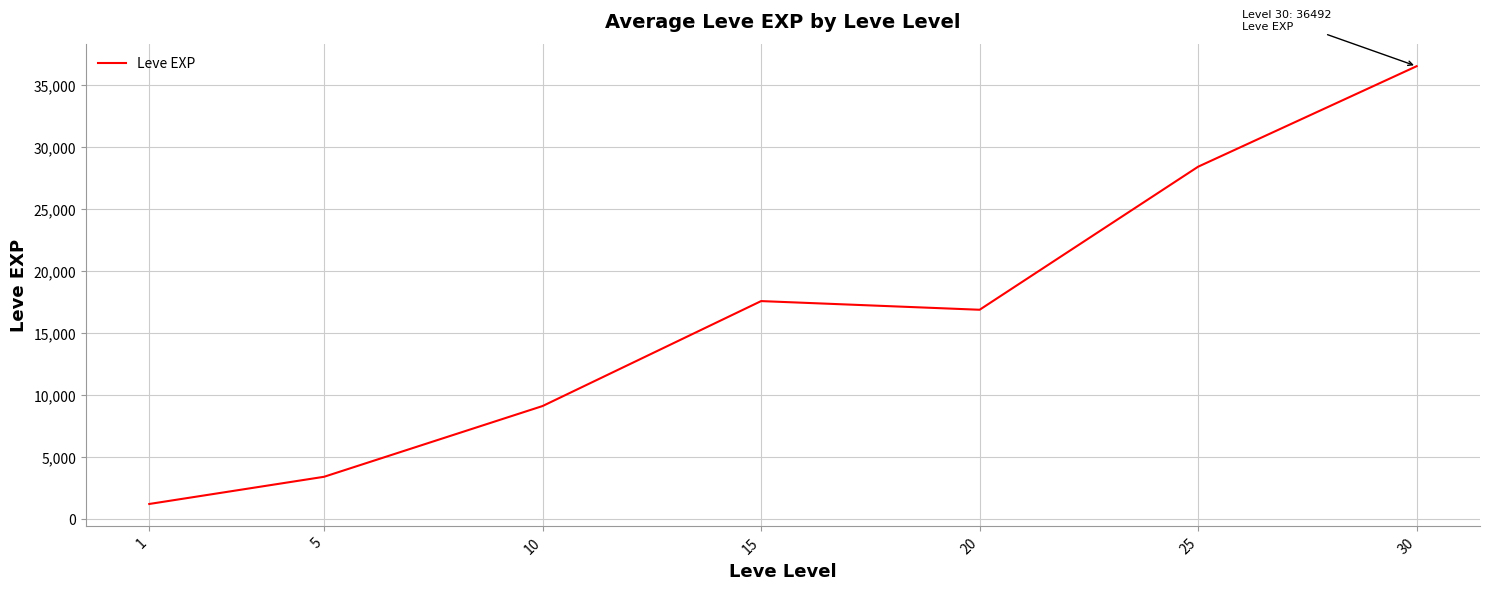

List the labels in order of value, largest first.

30, 25, 15, 20, 10, 5, 1